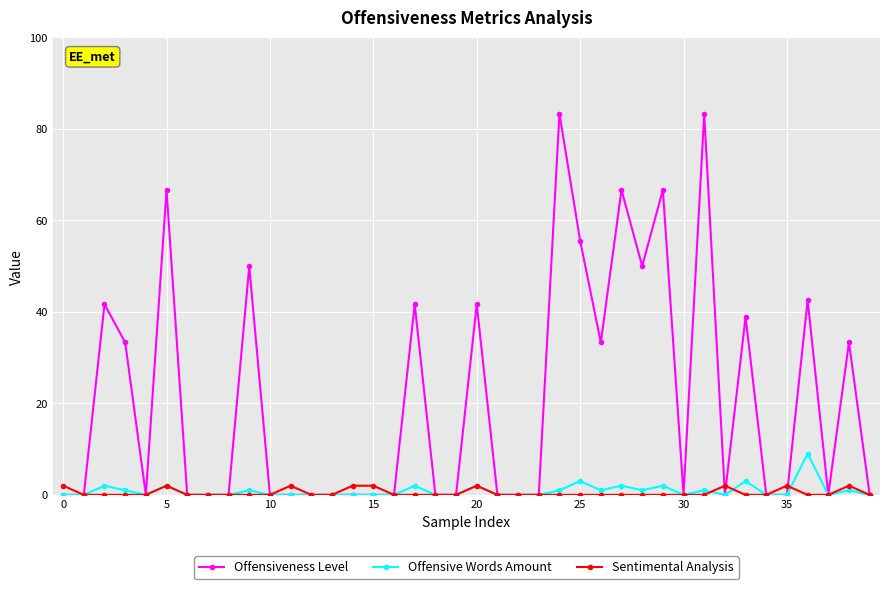

Which series has the largest range (max minus min)?

Offensiveness Level